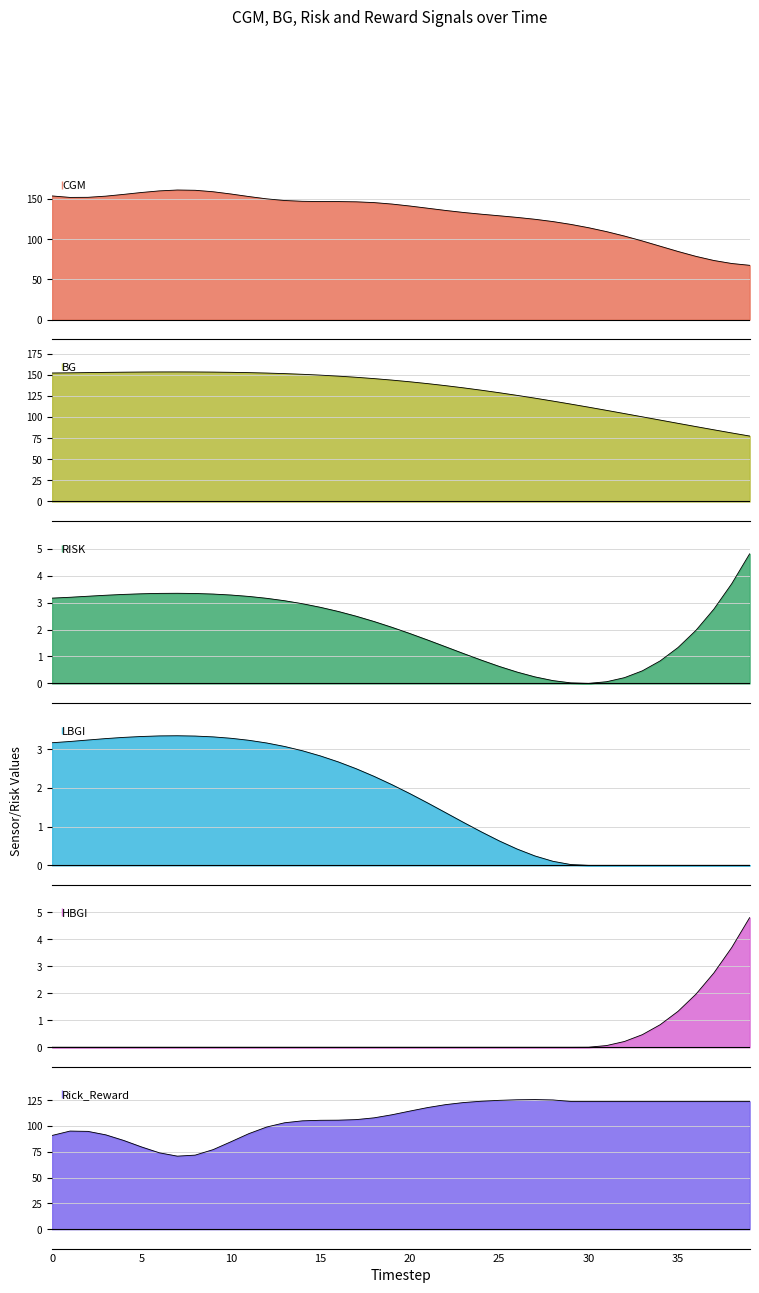

Which series changed the most between 14 and 38?

CGM